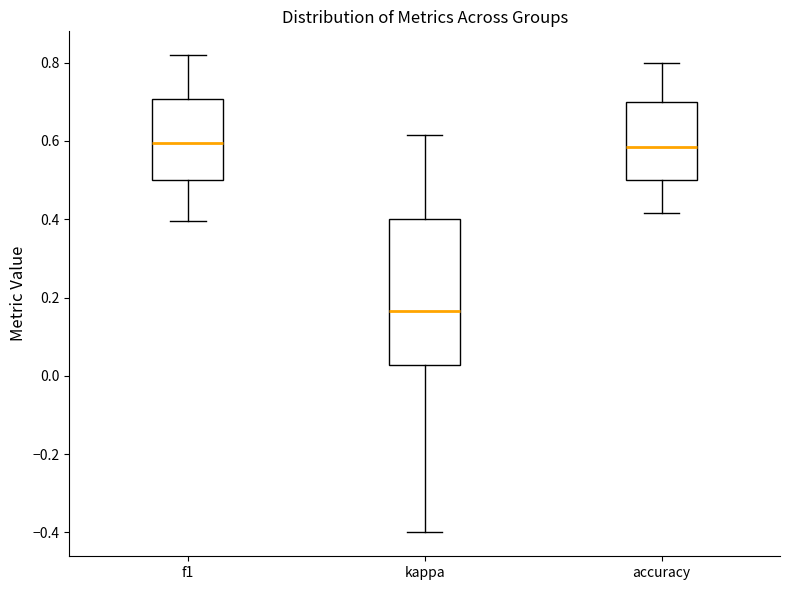

Where does the upper whisker of the box for f1 end on the y-axis? The values are not printed on the chart, so give them approximately, as read against the axis.

0.82